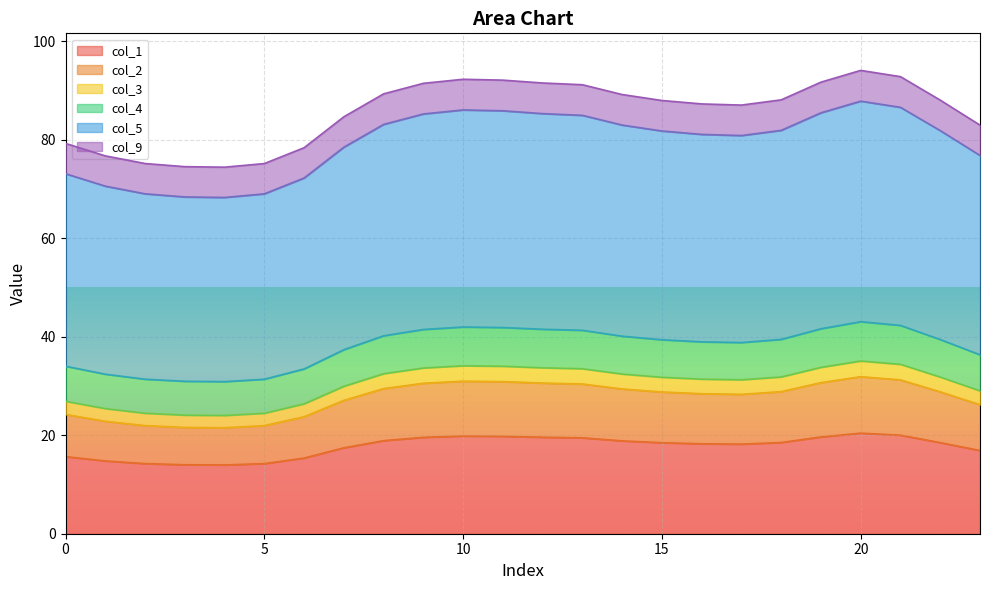

The value of col_2 at 6 is 45.7. True or false?

False